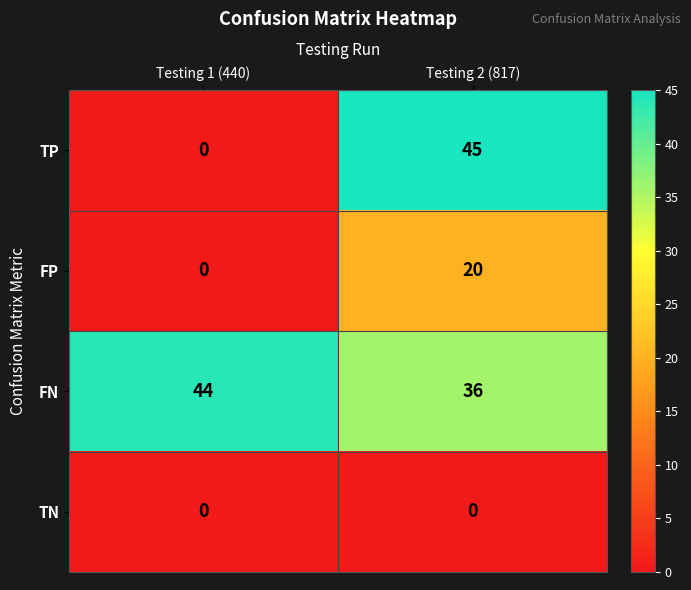

What is the highest value of the FP series?

20